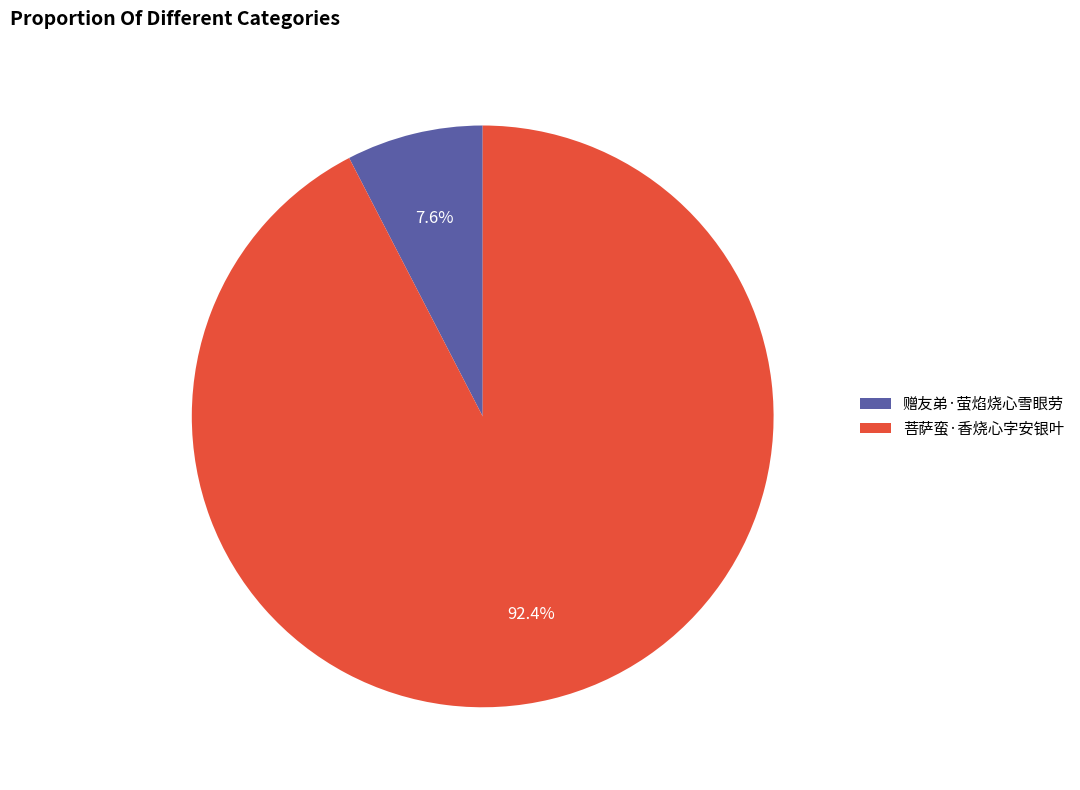

How many slices are in this pie chart?

2